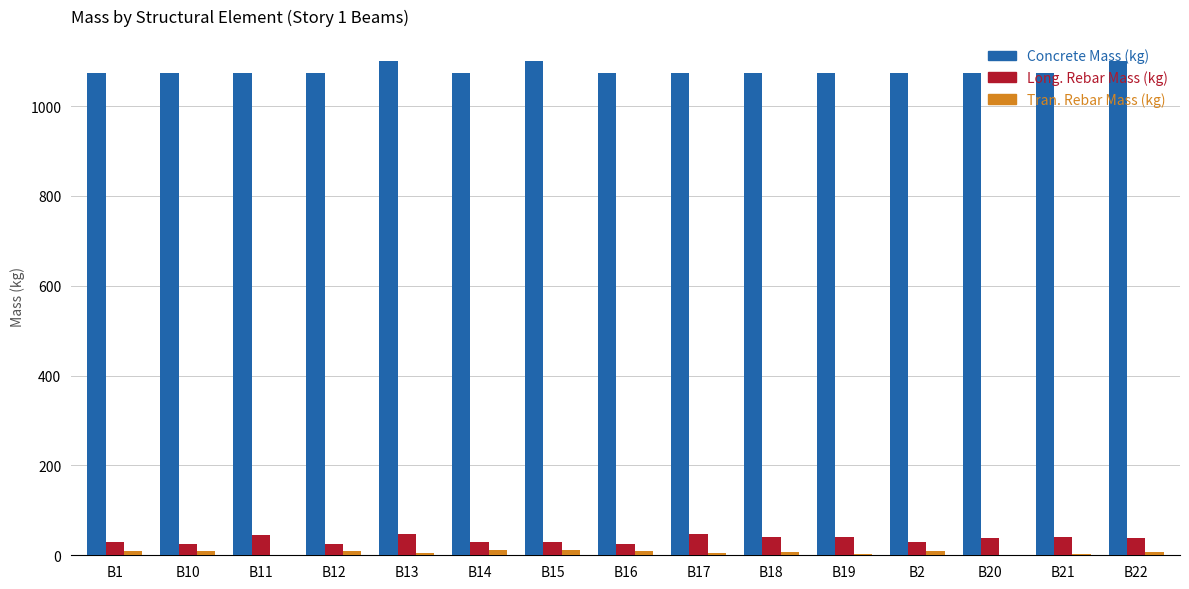

What is the highest value of the Concrete Mass (kg) series?

1100.9